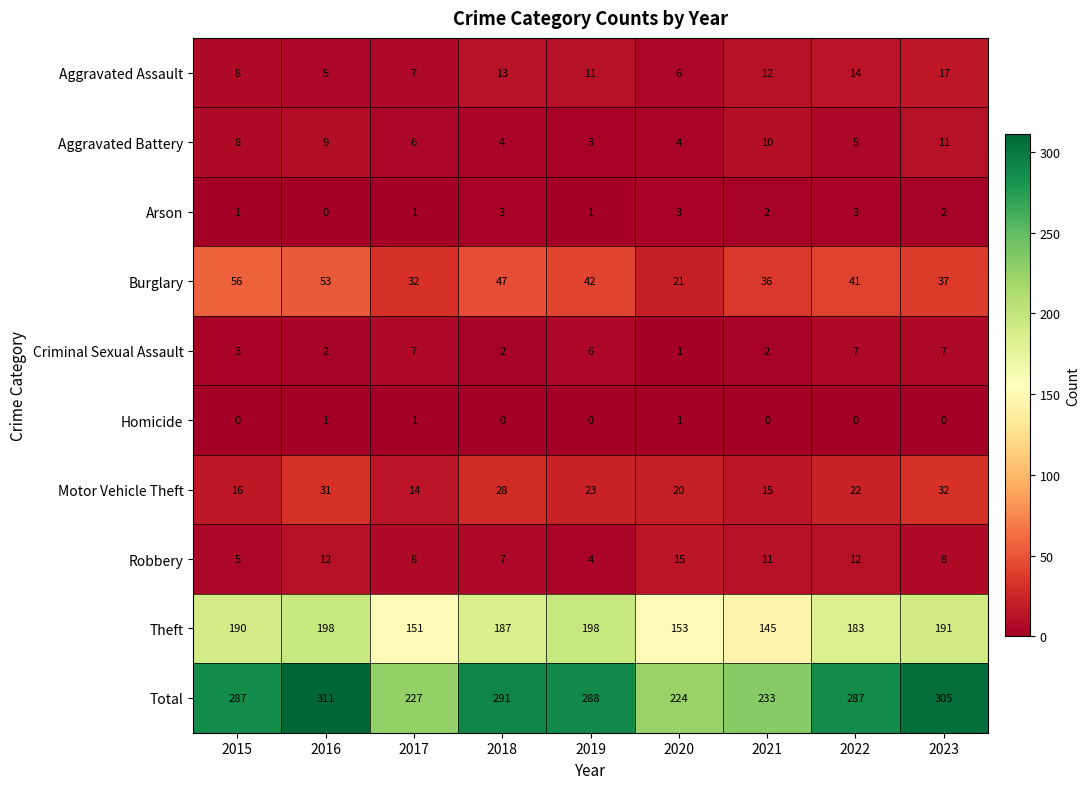

List the labels in order of Aggravated Assault value, smallest first.

2016, 2020, 2017, 2015, 2019, 2021, 2018, 2022, 2023